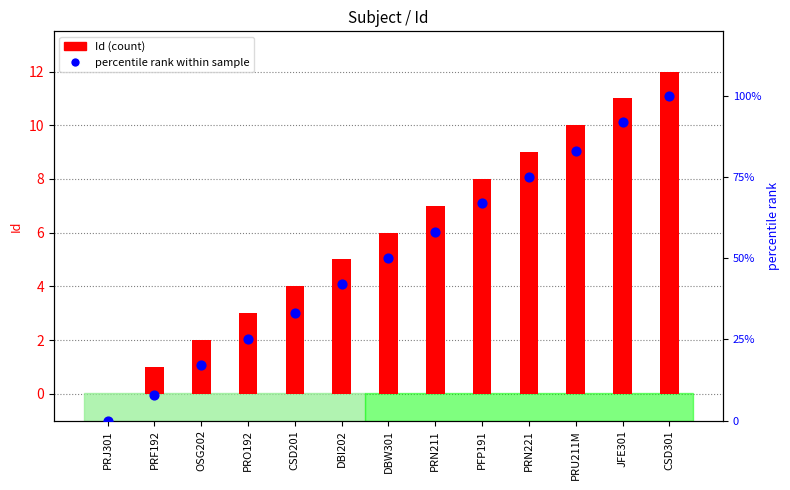

Which series has the largest total across all categories?

percentile rank within sample